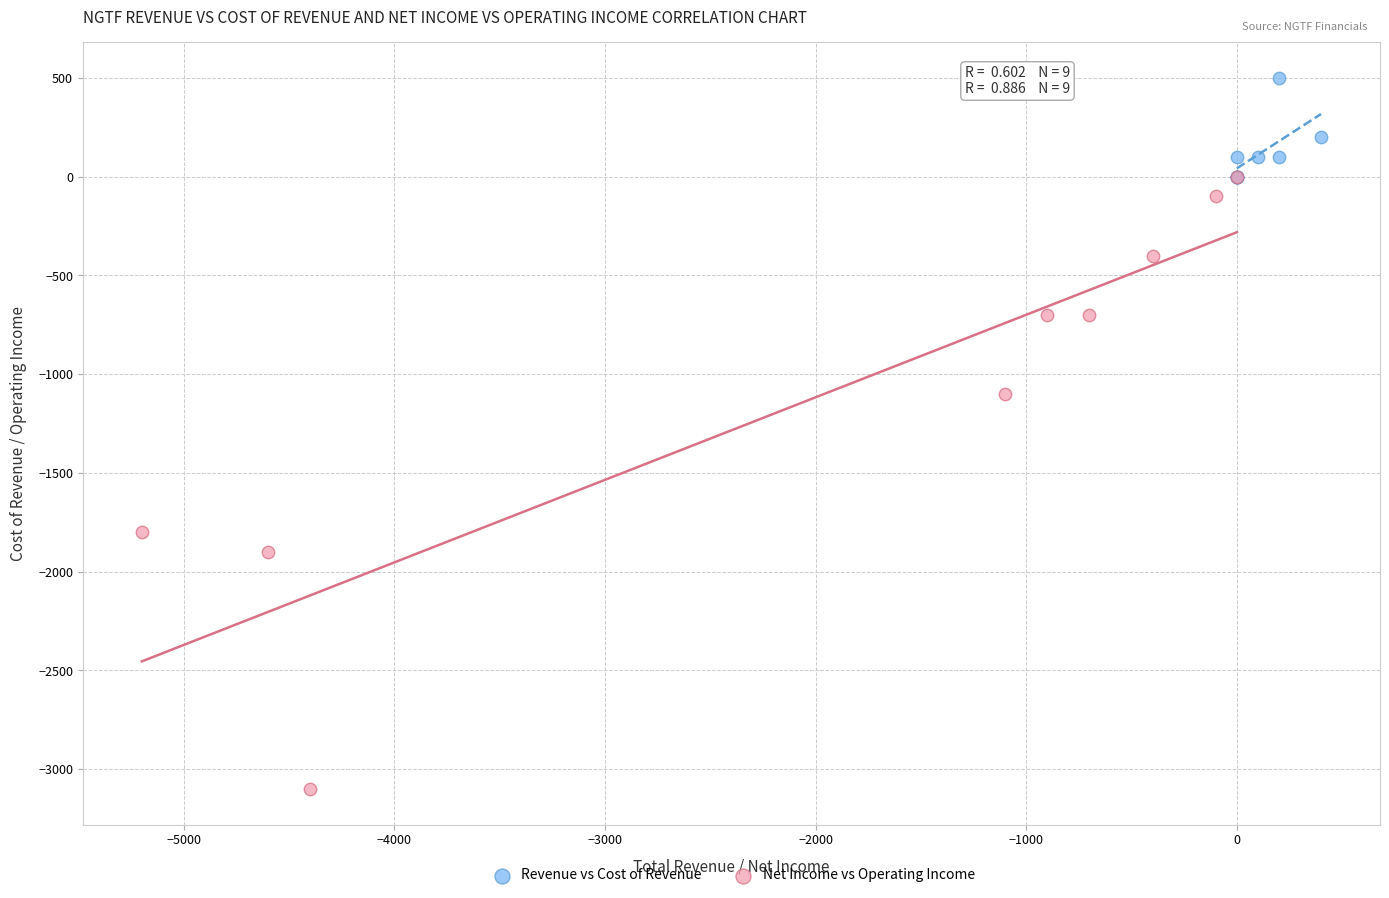

Which series contains the lowest Y value?

Net Income vs Operating Income